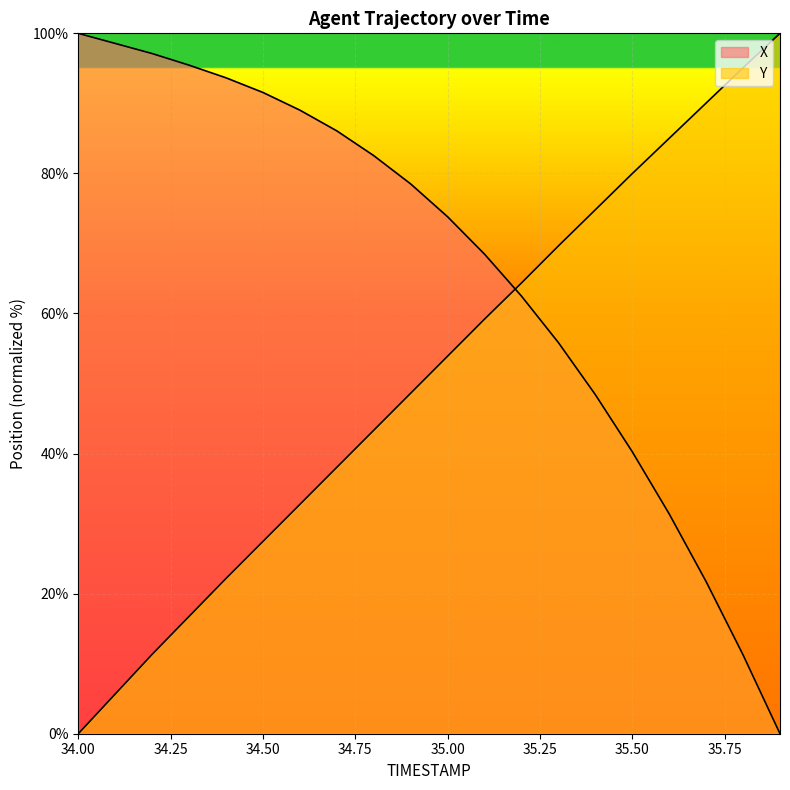

At how many categories does at least one series exceed 29?

20